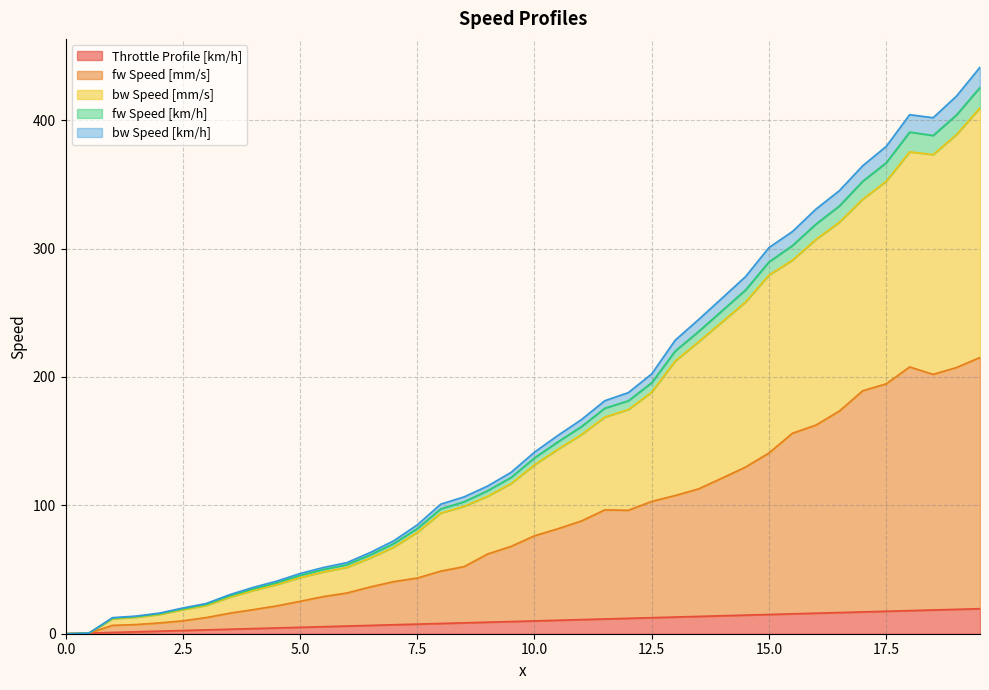

How many lines are shown in the chart?

5